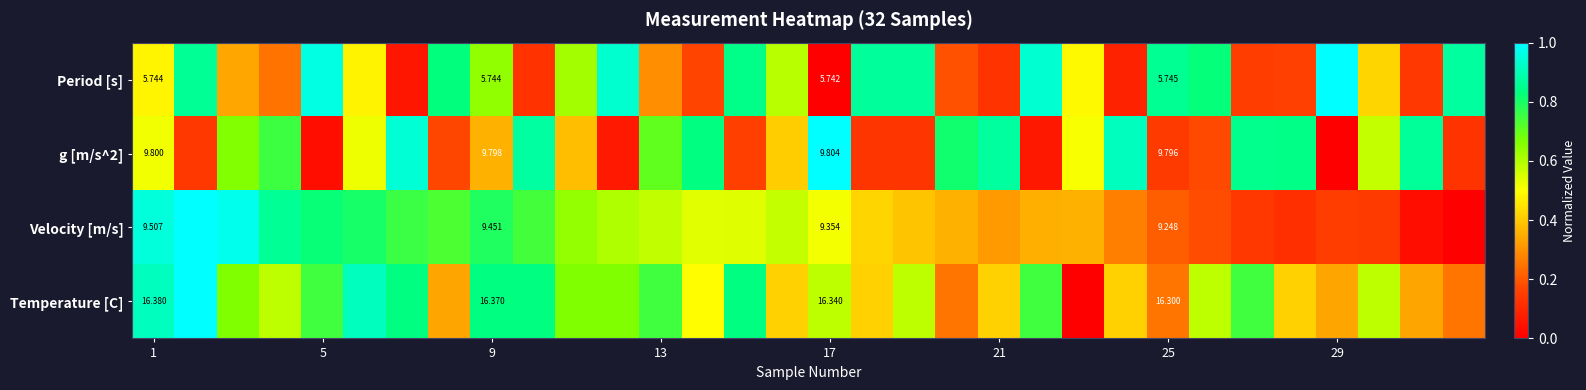

How many categories are shown in the chart?

32